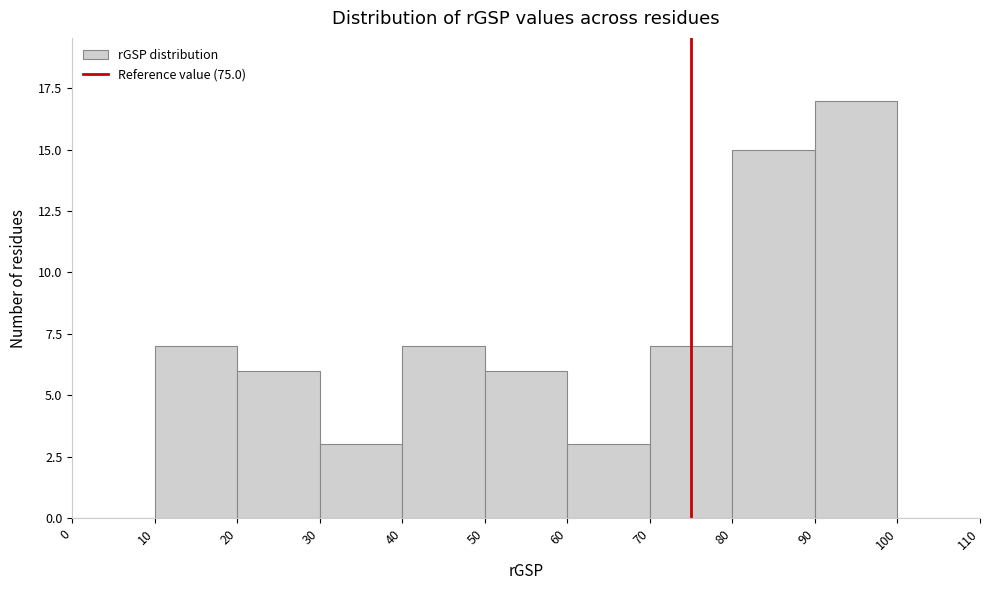

Reading left to right, transcribe this chart: for each bar, give the range it covers on the x-axis and its height. The values are not printed on the chart, so give them approximately, as read against the axis.

0 to 10: 0
10 to 20: 7
20 to 30: 6
30 to 40: 3
40 to 50: 7
50 to 60: 6
60 to 70: 3
70 to 80: 7
80 to 90: 15
90 to 100: 17
100 to 110: 0